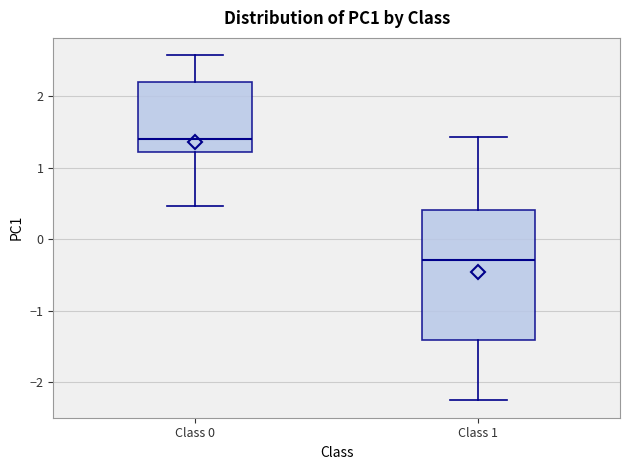

Reading left to right, transcribe this box plot: for each box, give where its median line is, the range the box spans, and where its two whiskers end, as read against the y-axis. The values are not printed on the chart, so give them approximately, as read against the axis.

Class 0: median 1.4, box 1.2 to 2.2, whiskers 0.5 to 2.6
Class 1: median -0.3, box -1.4 to 0.4, whiskers -2.3 to 1.4